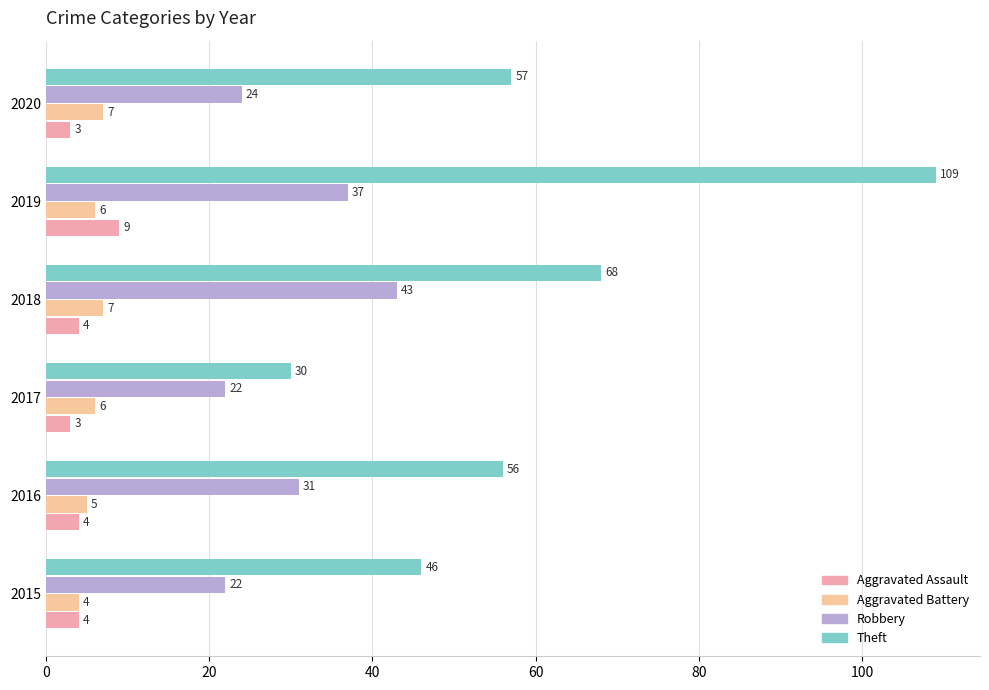

How many Aggravated Battery values are between 5 and 7?

5